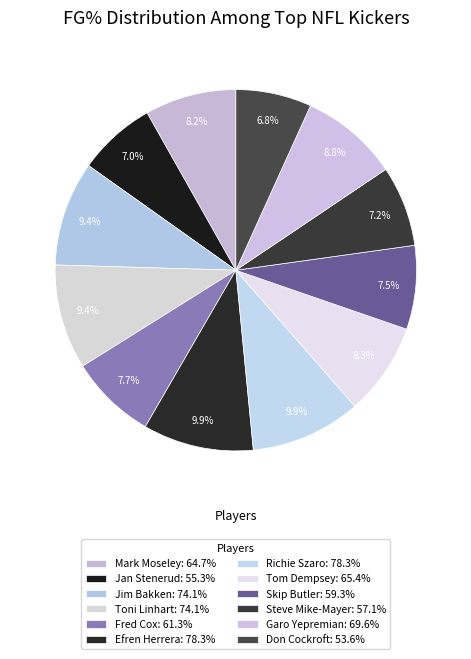

Count the number of slices in the pie.

12